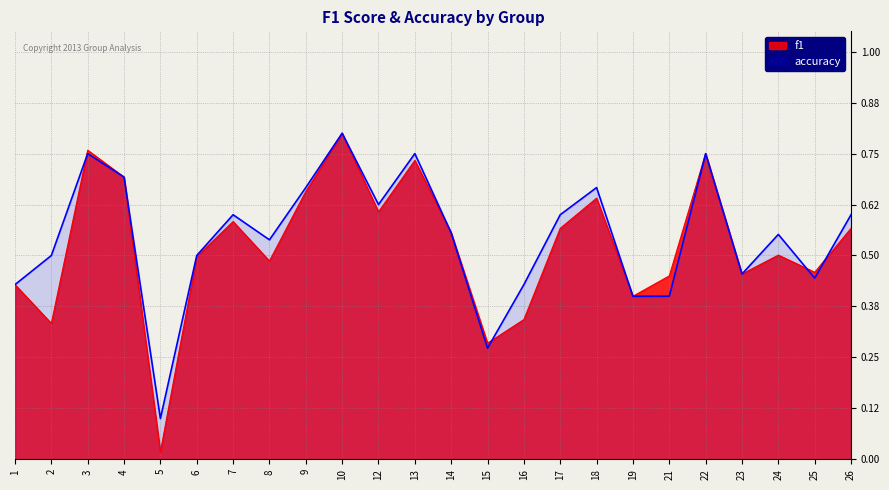

Reading left to right, list all the values displayed in this chart.

f1: 1=0.4	2=0.3	3=0.8	4=0.7	5=0.0	6=0.5	7=0.6	8=0.5	9=0.7	10=0.8	12=0.6	13=0.7	14=0.6	15=0.3	16=0.3	17=0.6	18=0.6	19=0.4	21=0.5	22=0.8	23=0.5	24=0.5	25=0.5	26=0.6
accuracy: 1=0.4	2=0.5	3=0.8	4=0.7	5=0.1	6=0.5	7=0.6	8=0.5	9=0.7	10=0.8	12=0.6	13=0.8	14=0.6	15=0.3	16=0.4	17=0.6	18=0.7	19=0.4	21=0.4	22=0.8	23=0.5	24=0.6	25=0.4	26=0.6